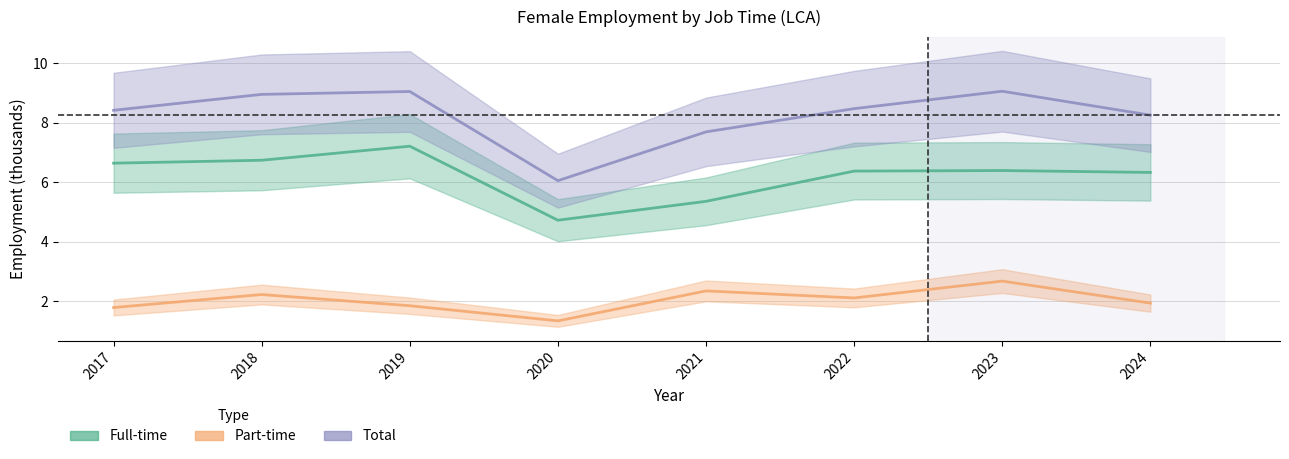

Between 2018 and 2019, which series saw the biggest shift?

Full-time